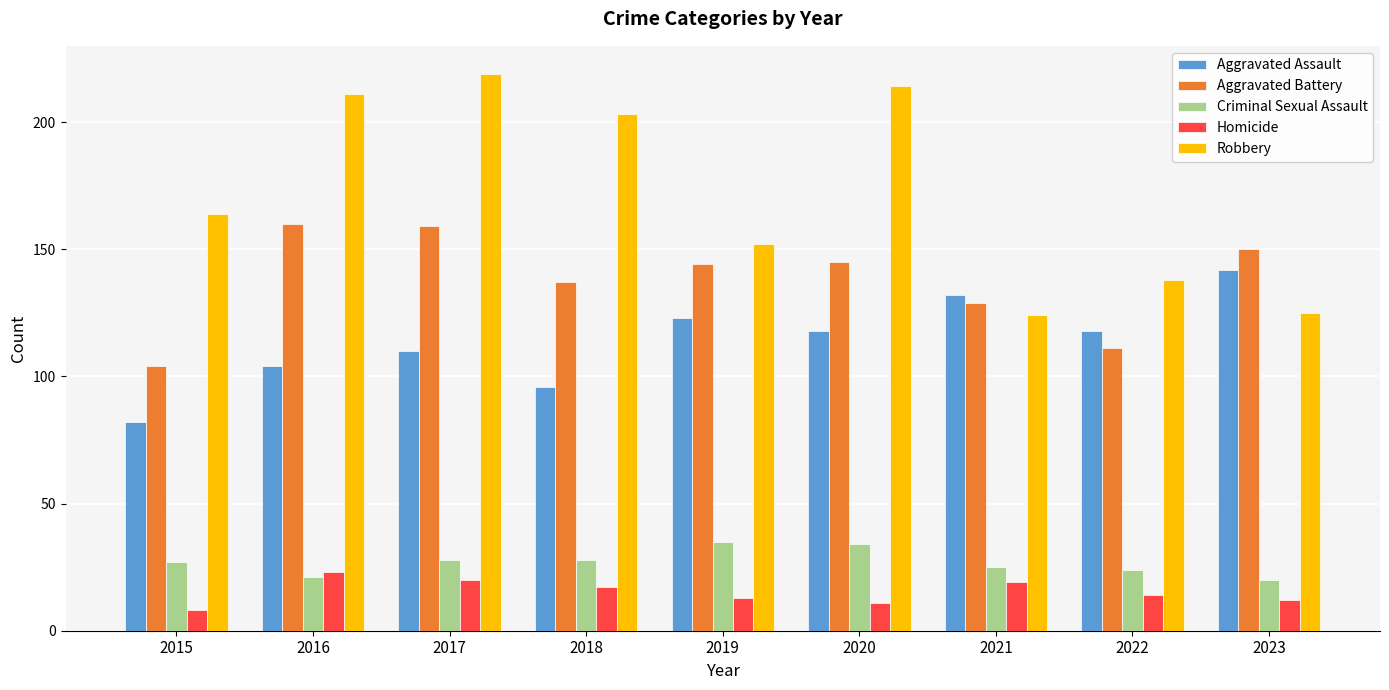

What is the value of the Aggravated Assault bar at the 5th from the left?

123